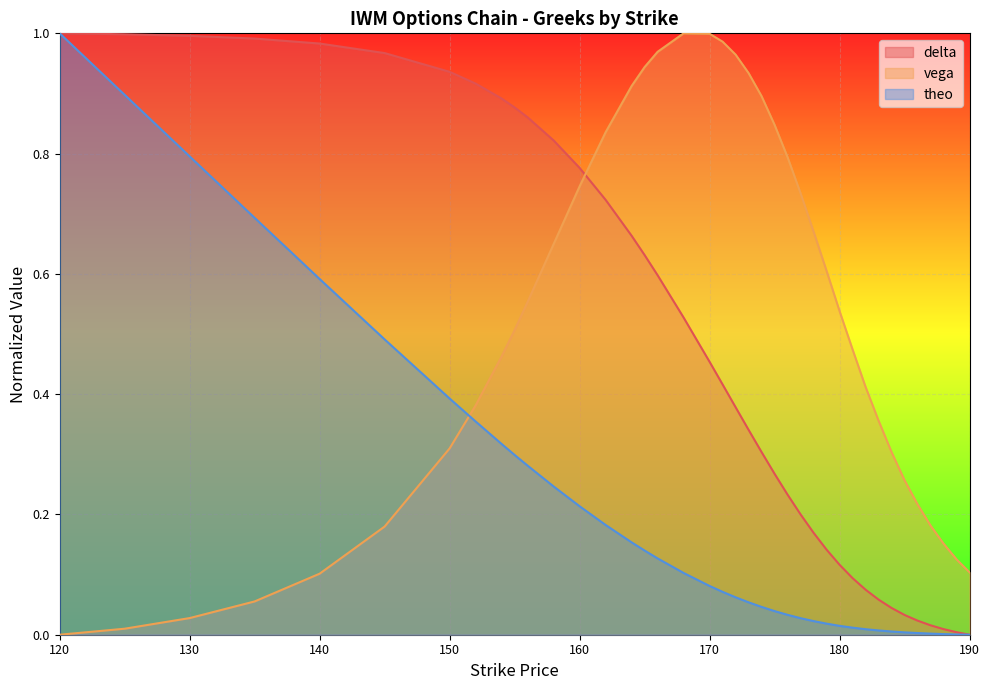

Which series changed the most between 155 and 174?

delta